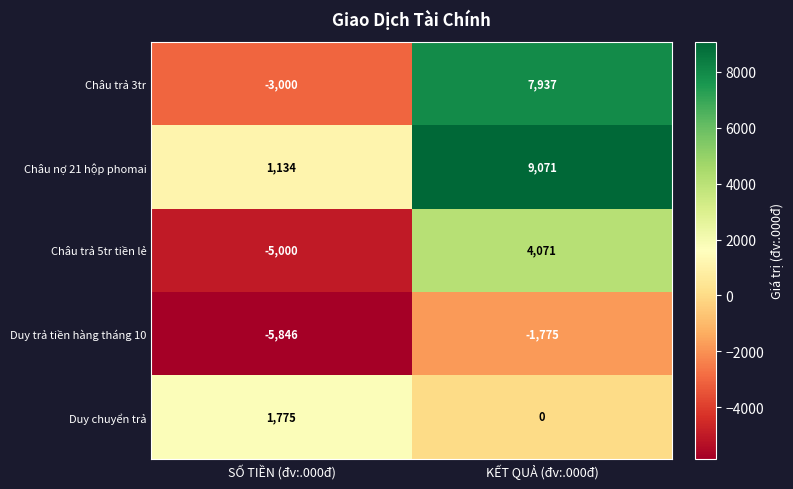

What is the maximum value shown in the chart?

9071